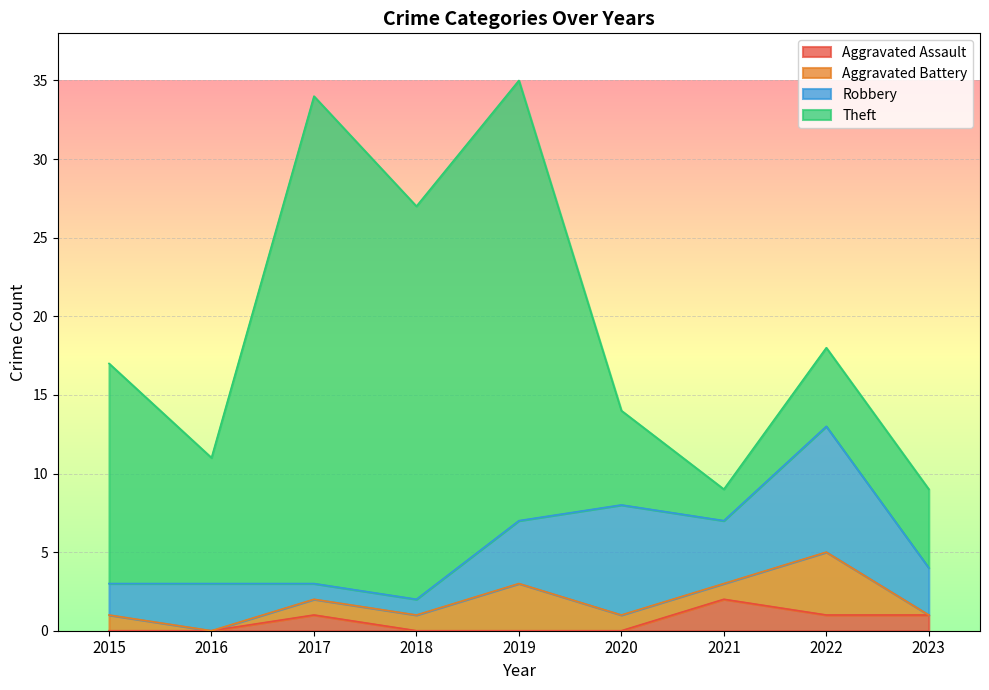

What is the lowest value of the Total series?

9